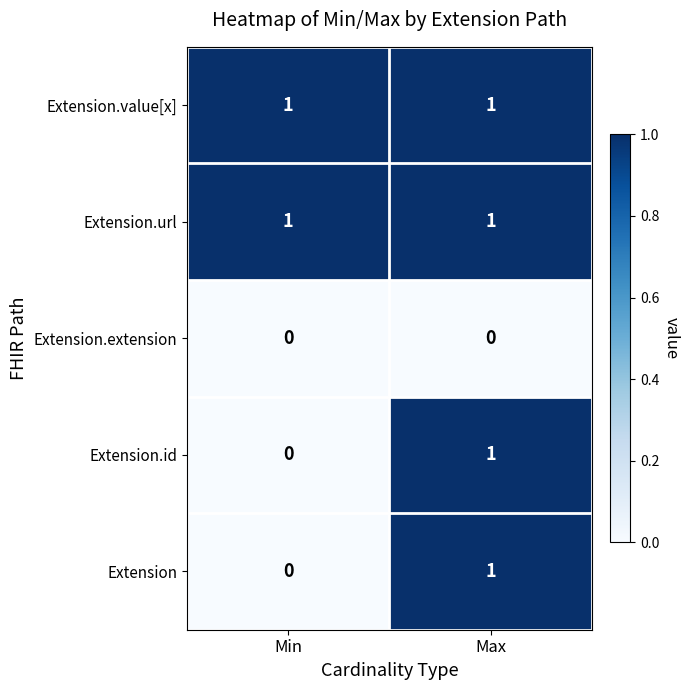

Where is Extension.id nearest to the value 0?

Min